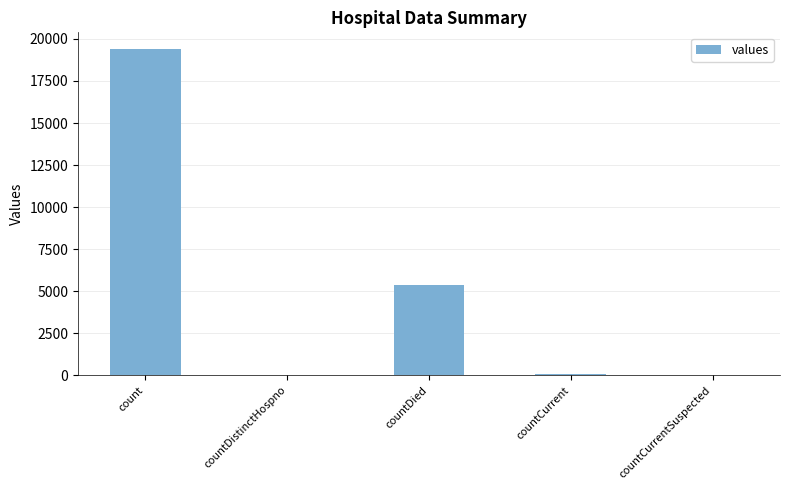

Is it true that the value at countCurrentSuspected is 7483?

False